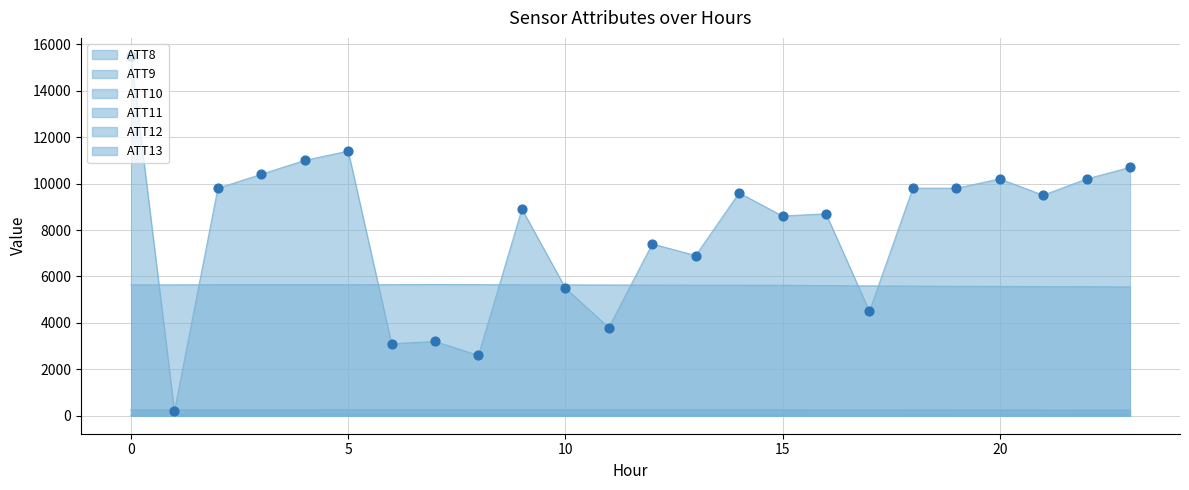

Is the value of ATT9 at 5 greater than the value of ATT12 at 10?

No